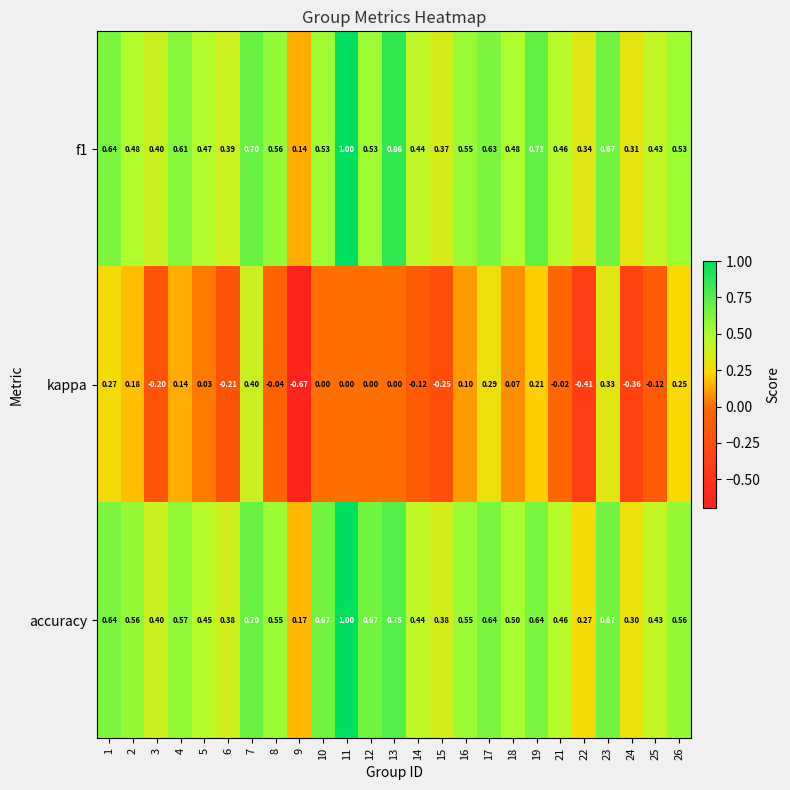

Which category has the highest value across all series?

11